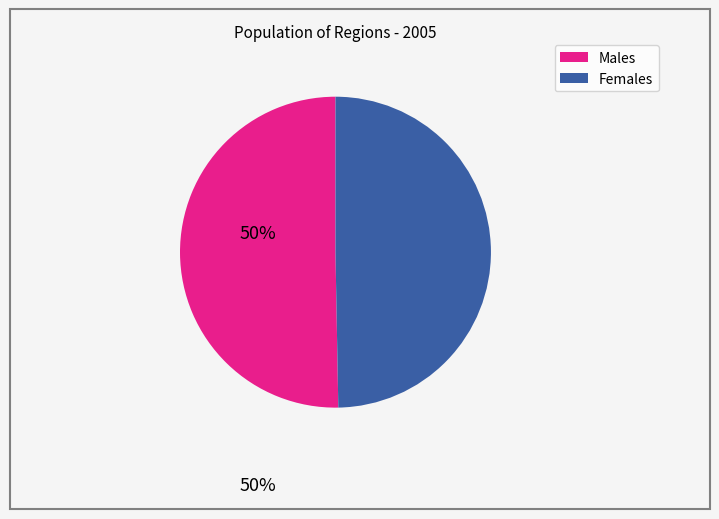

Does any single category account for the majority?

Yes